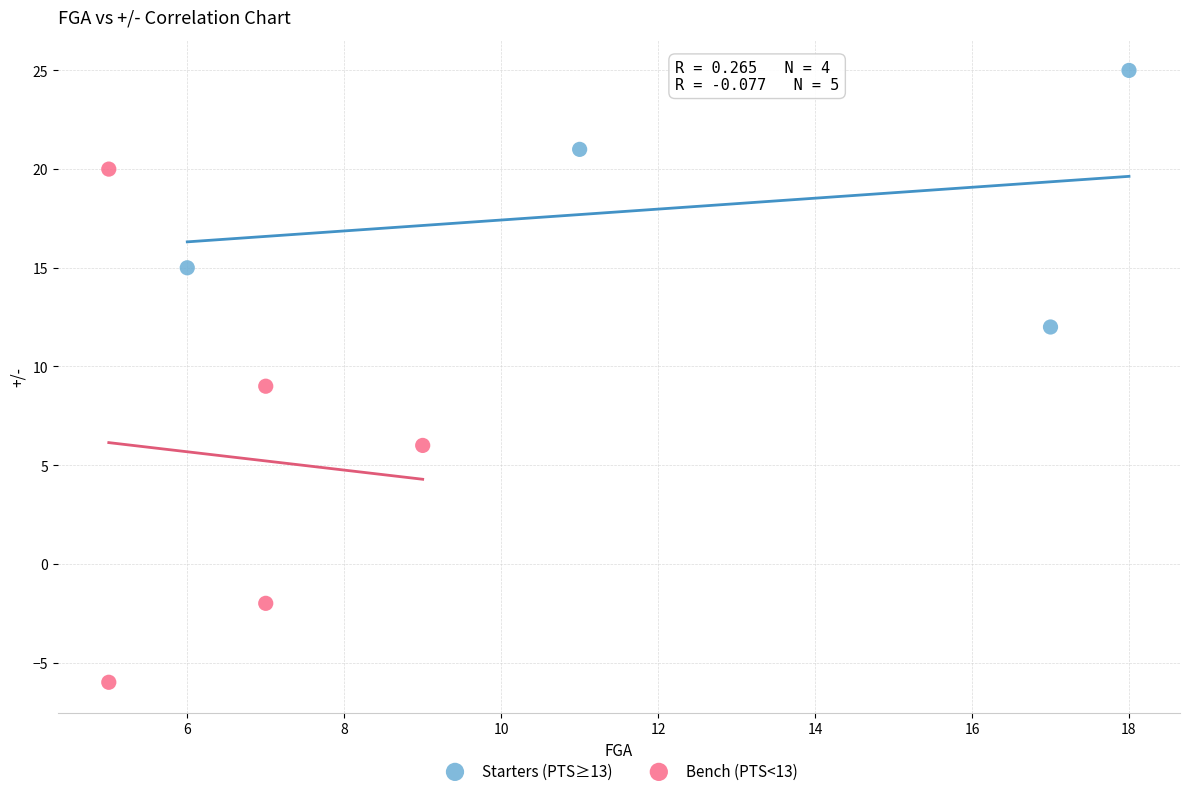

What are all the series names shown in the legend?

Starters (PTS≥13), Bench (PTS<13)